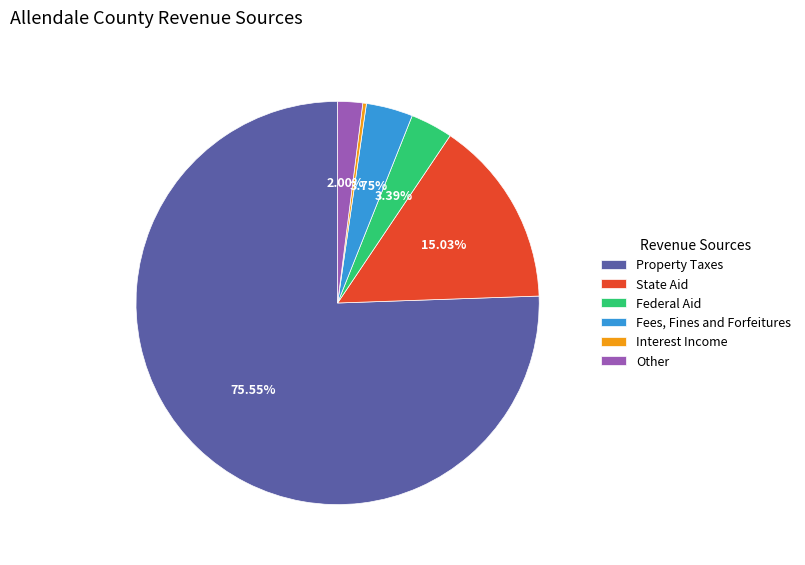

Between Federal Aid and Other, which is larger?

Federal Aid